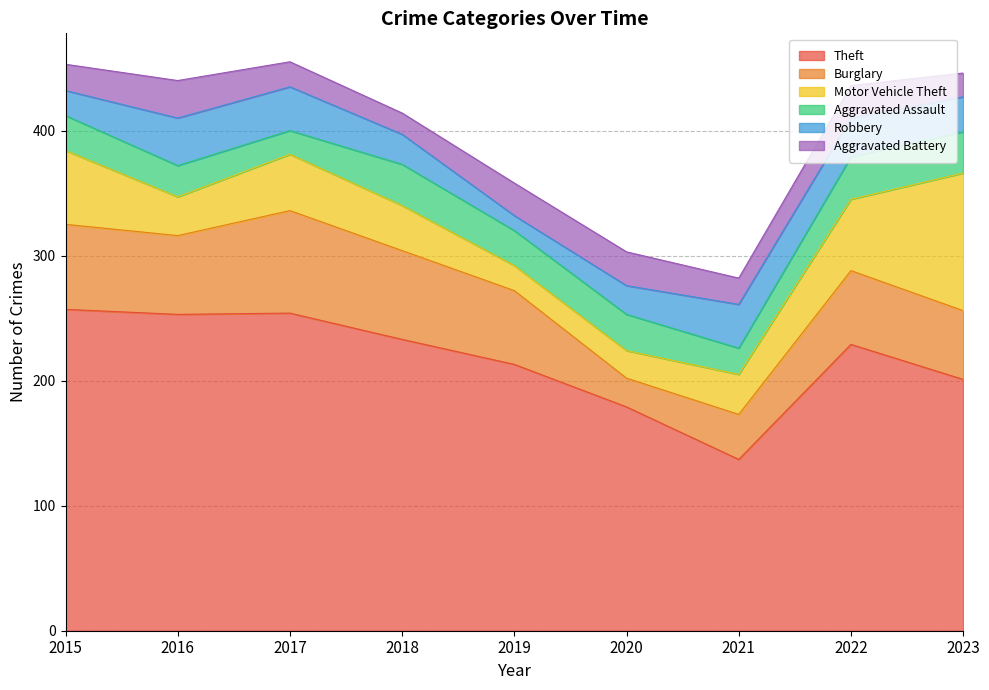

At which category is the sum across all series the highest?

2017